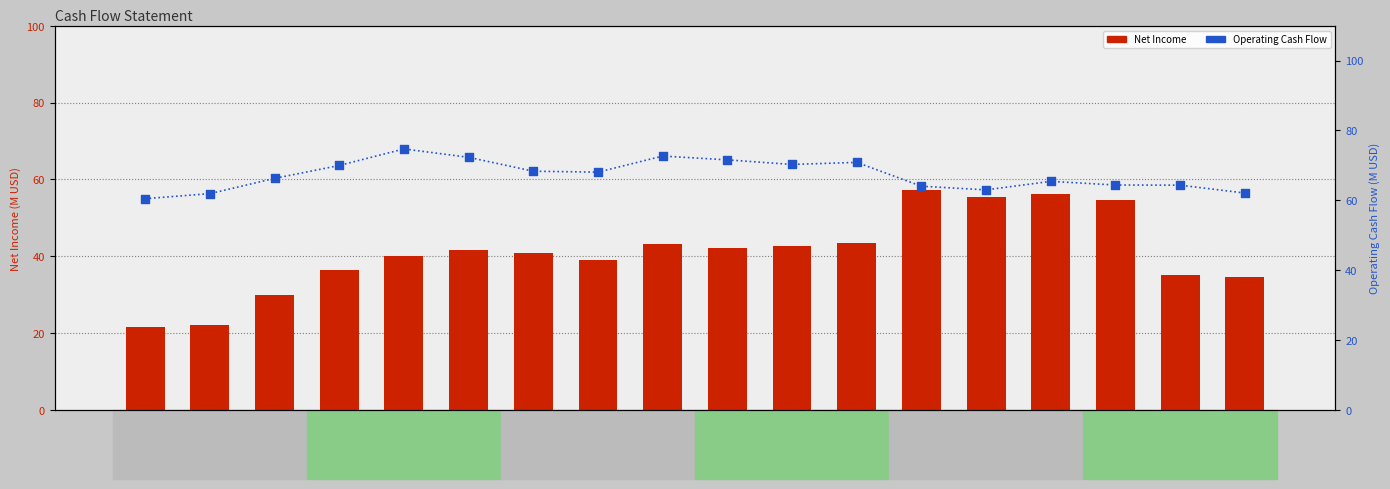

What are all the series names shown in the legend?

Net Income, Operating Cash Flow